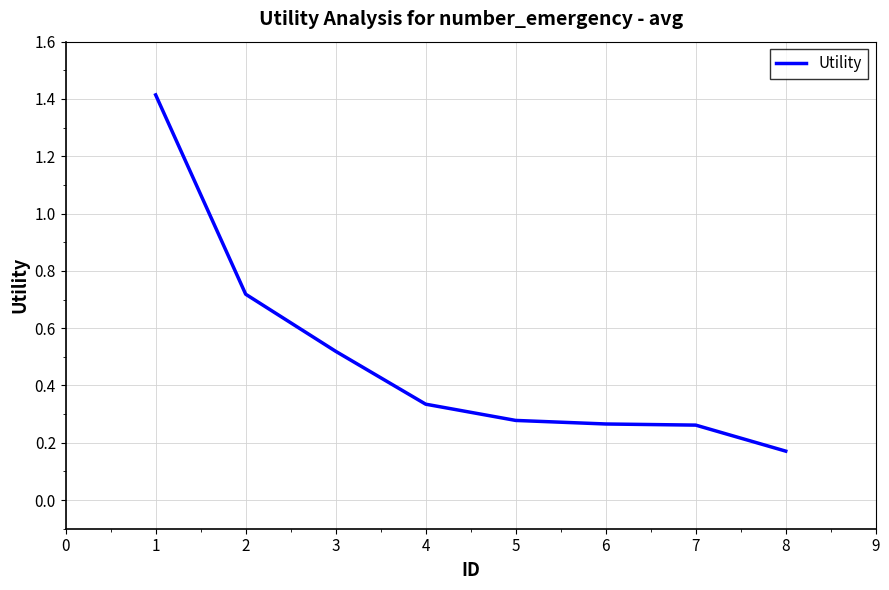

What is the difference between the maximum and second lowest values?

1.2